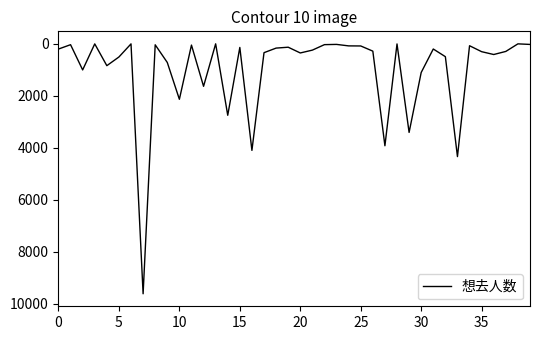

What is the difference between the maximum and minimum values?

9613